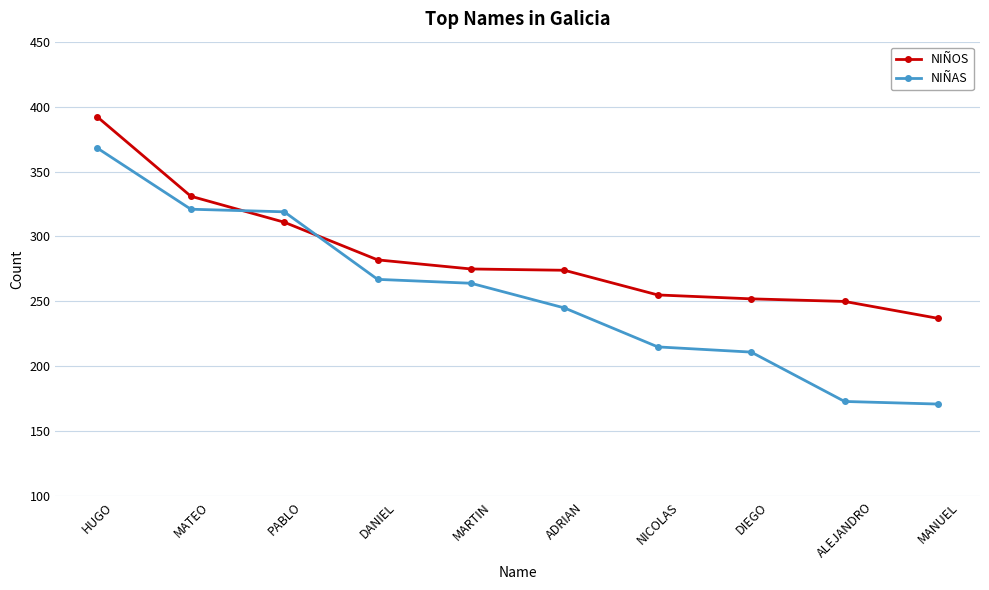

Does the chart have visible grid lines?

Yes